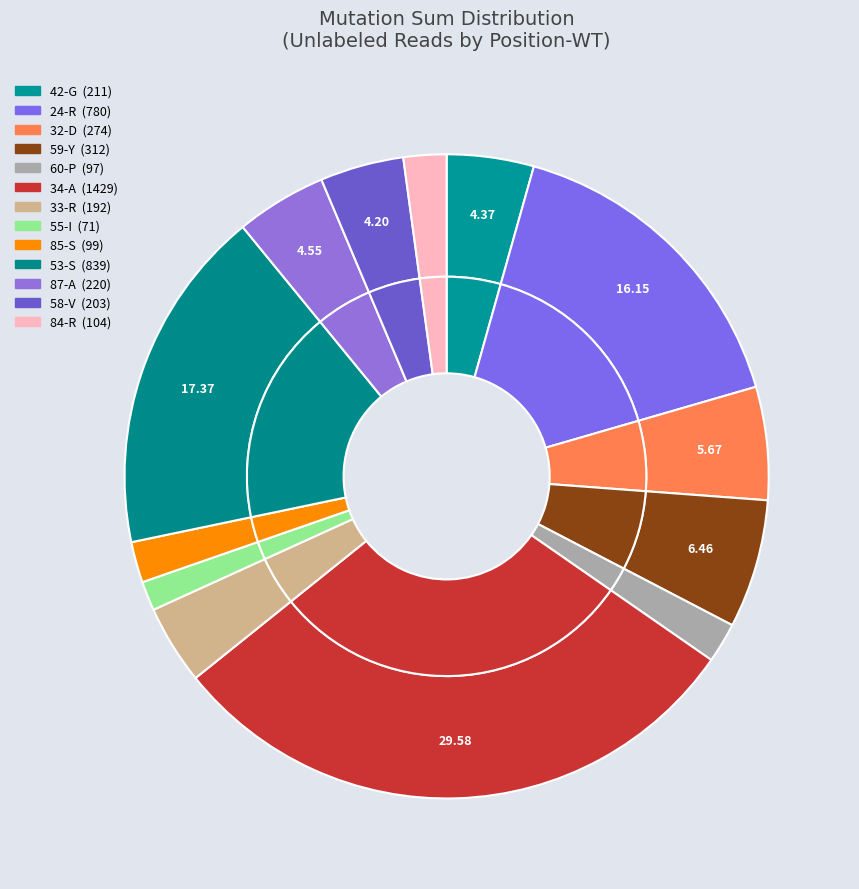

Which slice is the smallest?

55-I